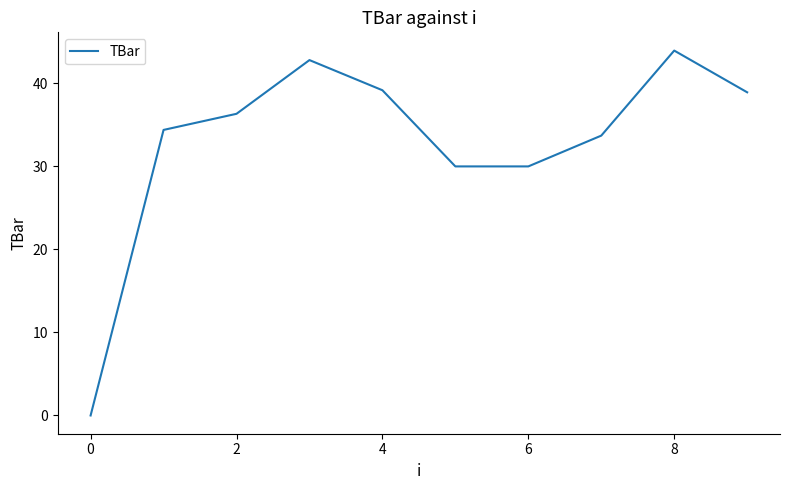

Does the chart display data point markers on the line(s)?

No